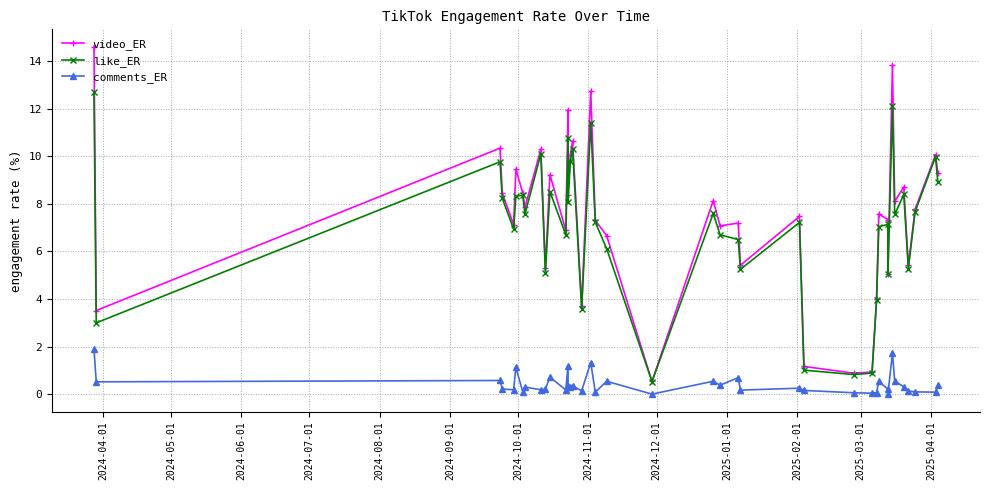

At how many categories does at least one series exceed 2?

36